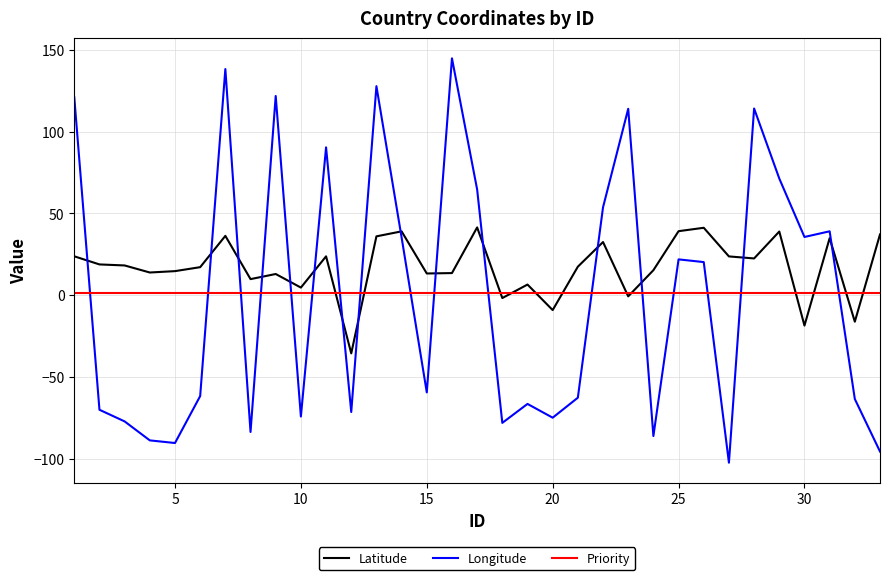

Which series ends up on top after the final intersection of Longitude and Priority?

Priority